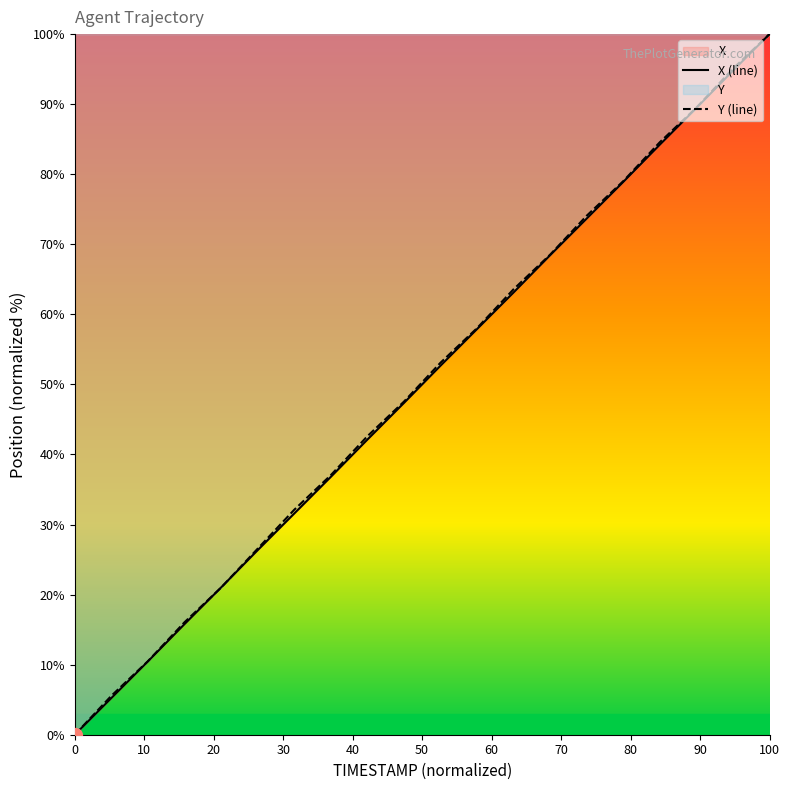

How many series are shown in this chart?

2